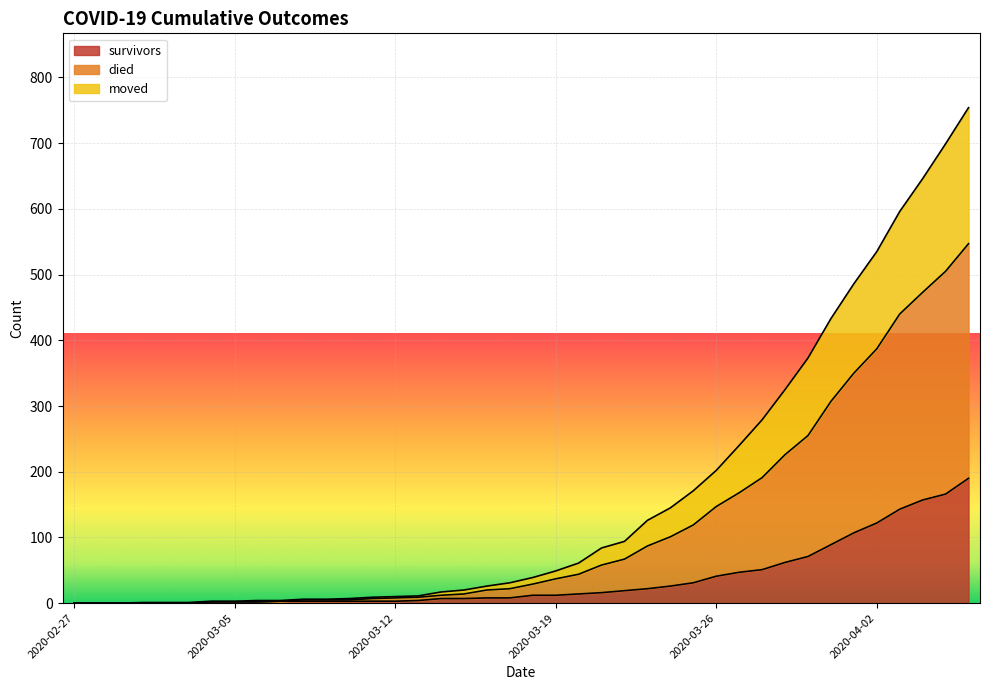

What are all the series names shown in the legend?

survivors, died, moved